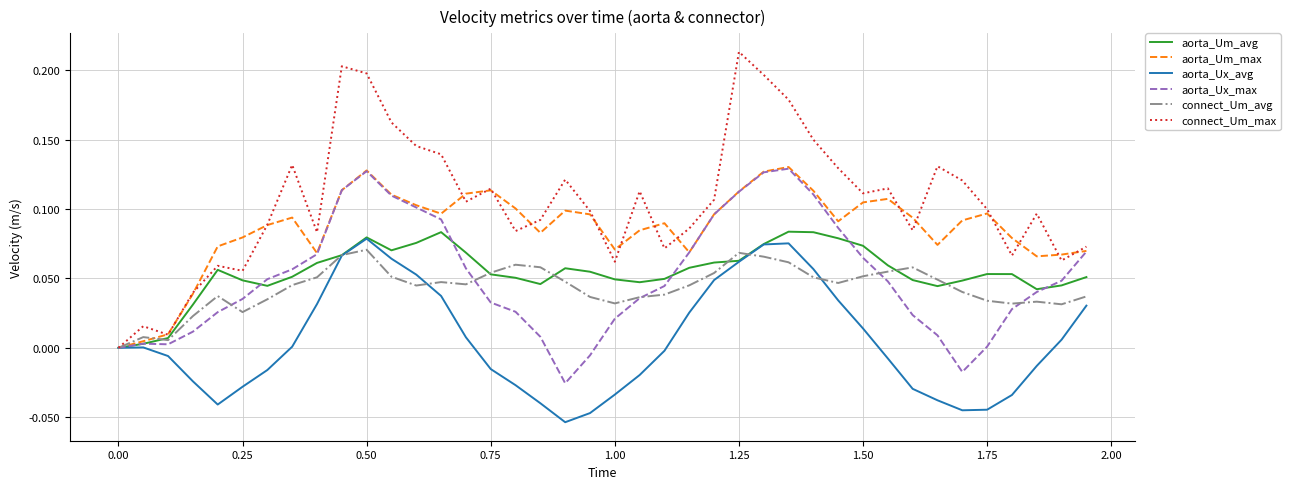

Which series has the largest total across all categories?

connect_Um_max